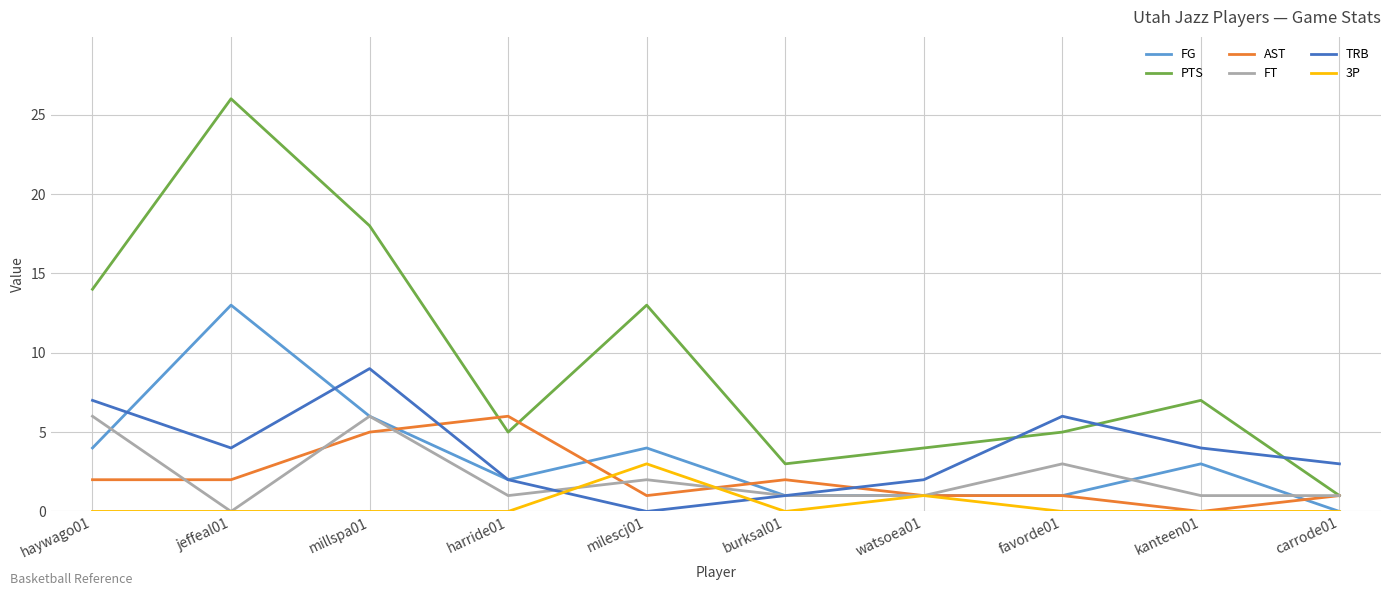

Between which two adjacent categories do FG and FT first intersect?

haywago01 and jeffeal01